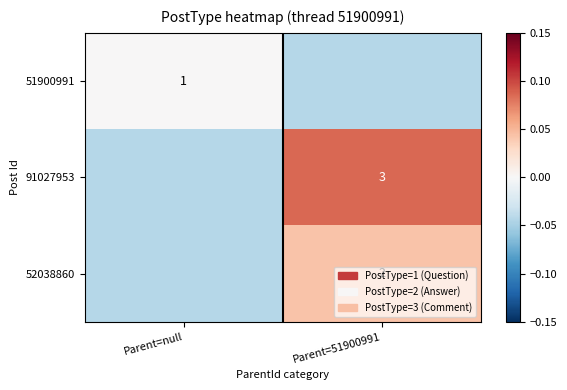

Rank the series at Parent=51900991 from highest to lowest value.

91027953, 52038860, 51900991